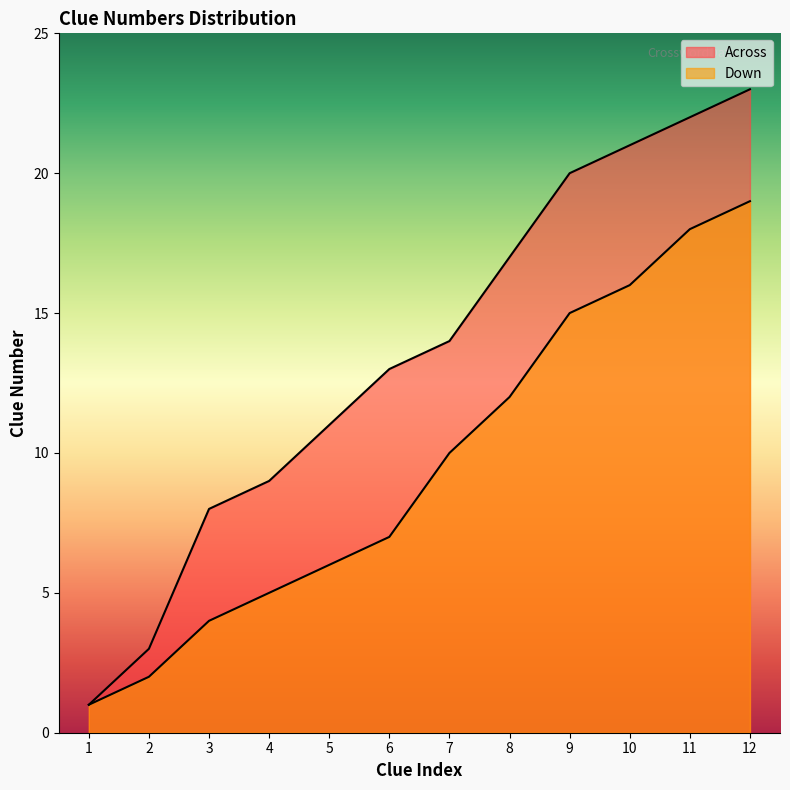

What is the average value of the Across series?

14